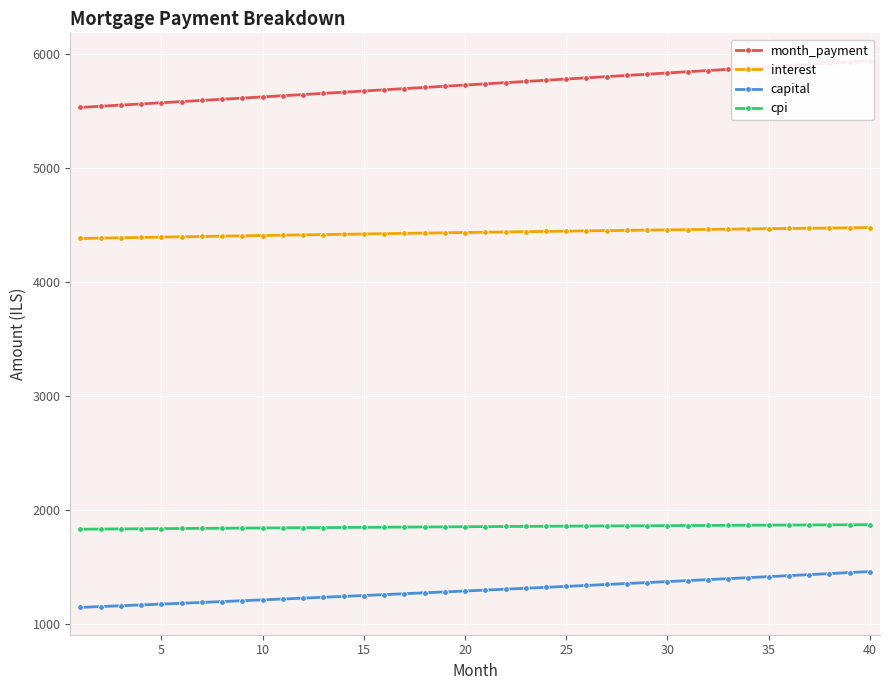

How many values in the month_payment series exceed 5738?

20